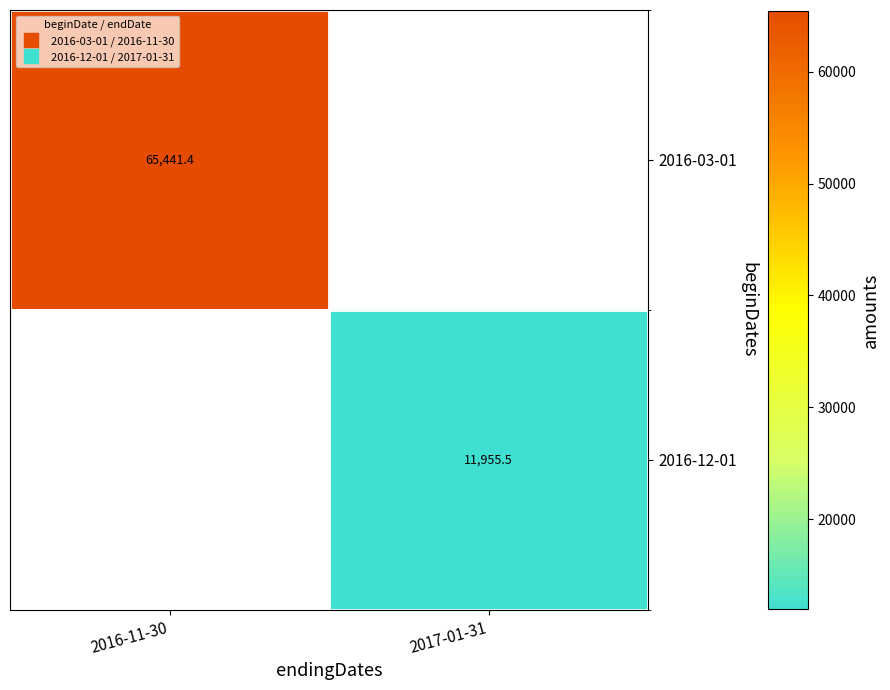

What is the sum of all 2016-03-01 values?

65441.4